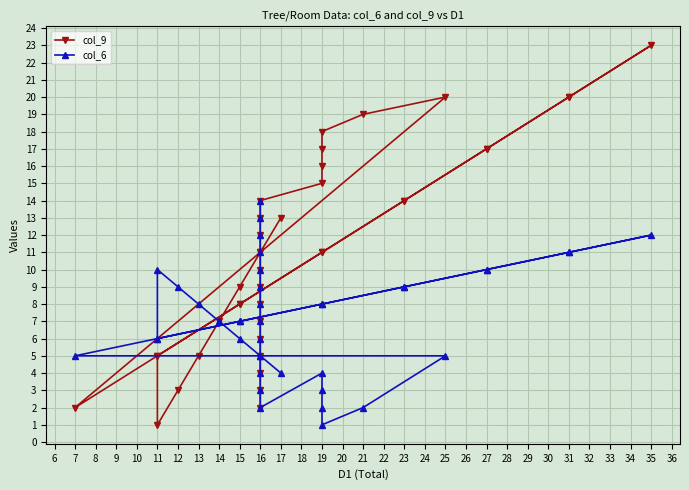

The col_9 series shows 6 at 16. True or false?

False